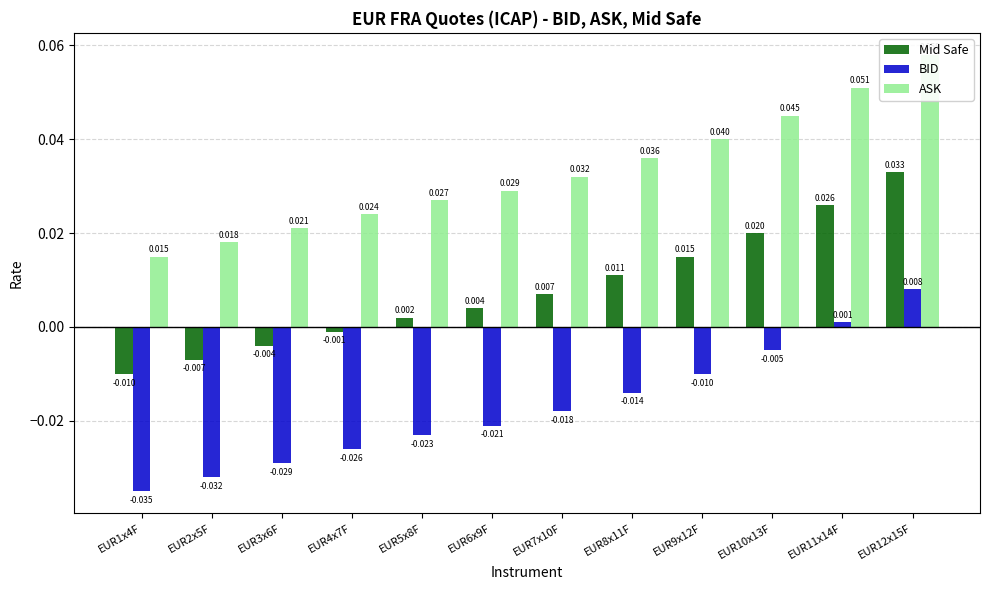

Which series has the widest spread of values?

Mid Safe